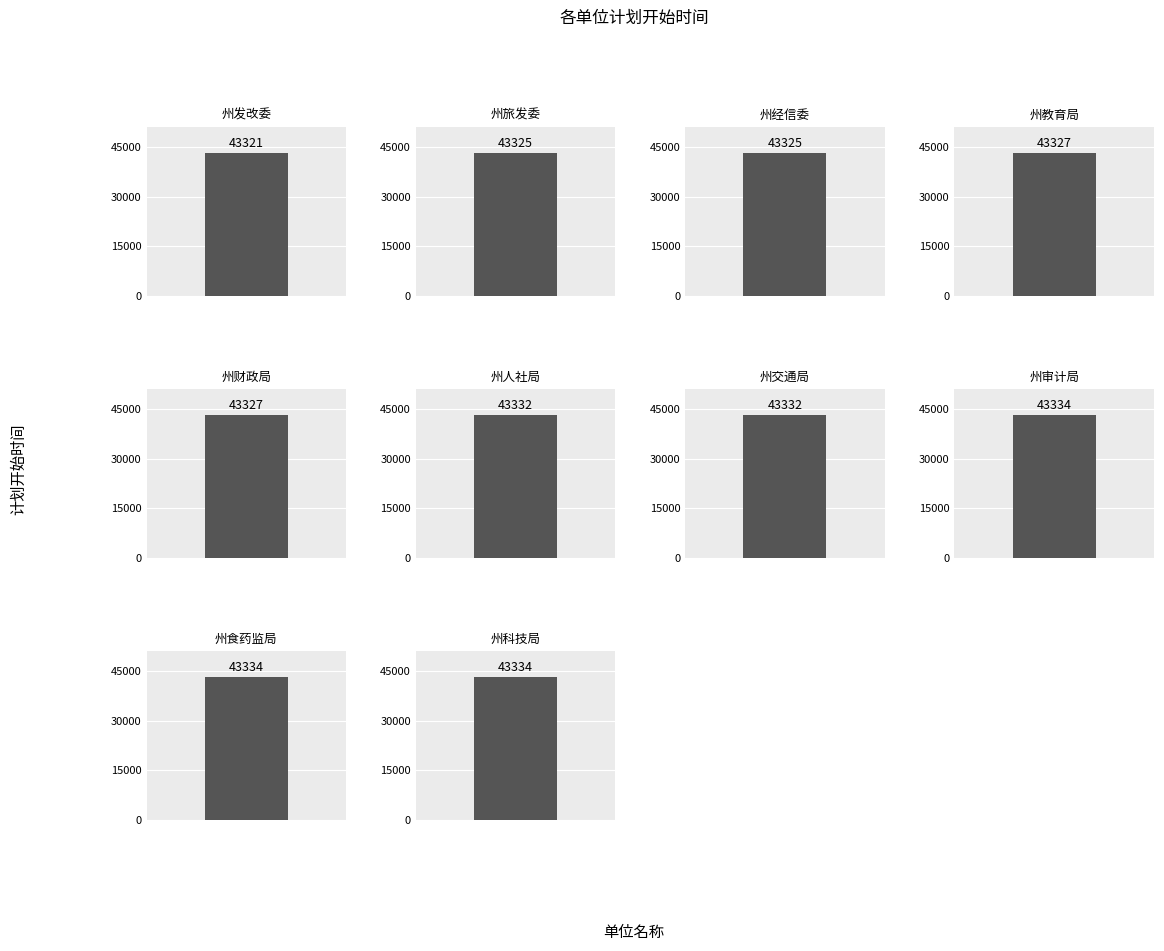

What is the difference between the second highest and minimum values?

13